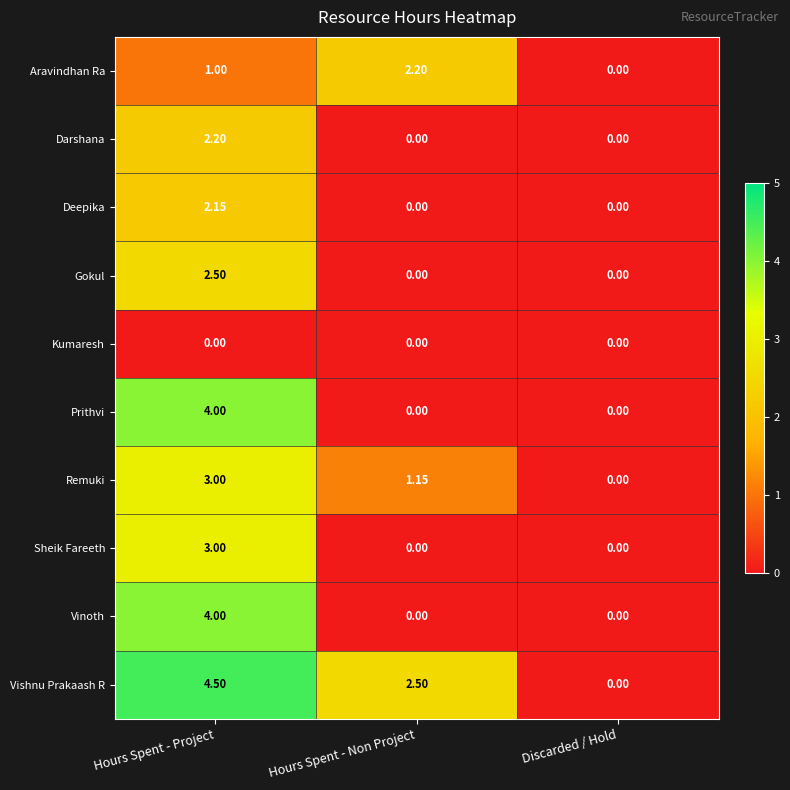

Is the value of Darshana at Hours Spent - Project greater than the value of Vinoth at Hours Spent - Non Project?

Yes